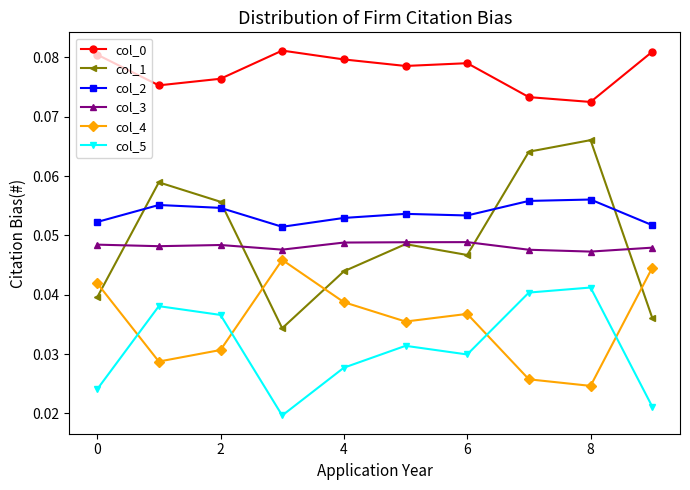

At how many categories does at least one series exceed 0?

10